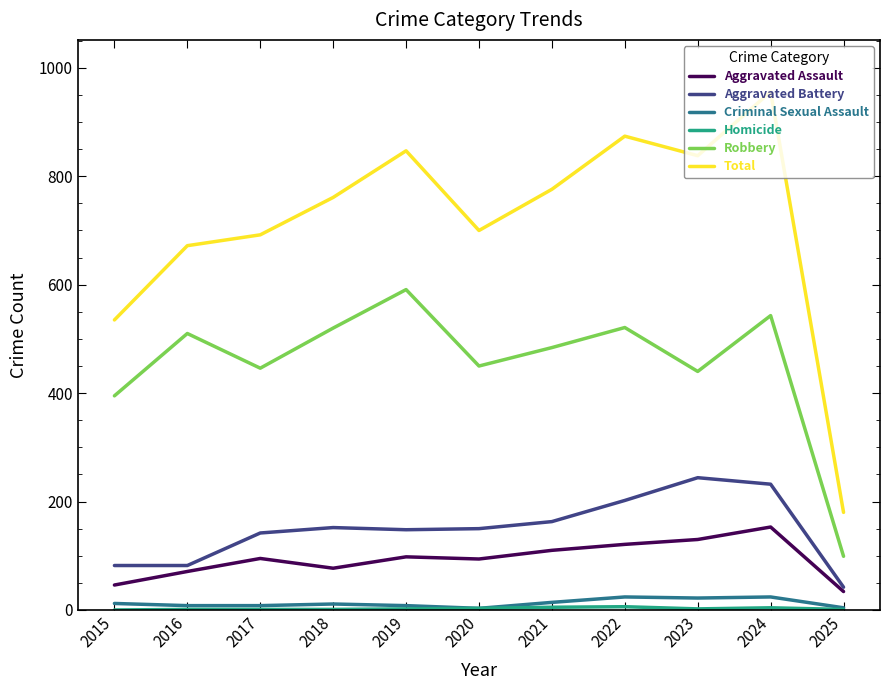

At which category is the sum across all series the highest?

2024